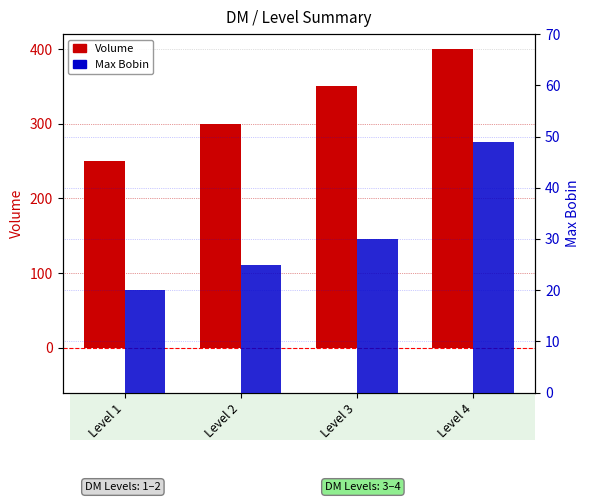

Reading left to right, transcribe all the data shown in this chart.

Volume: Level 1=250	Level 2=300	Level 3=350	Level 4=400
Max Bobin: Level 1=20	Level 2=25	Level 3=30	Level 4=49